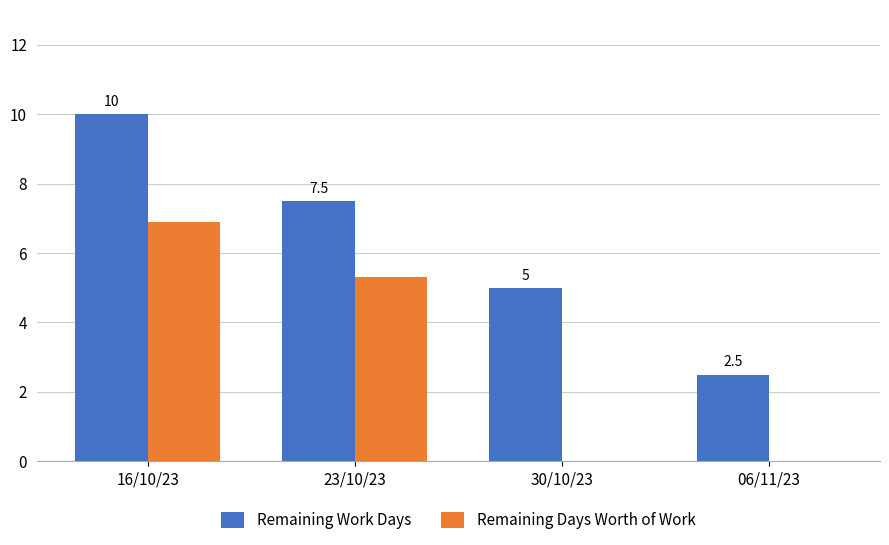

True or false: Remaining Days Worth of Work has a value of 0.0 at 06/11/23.

True